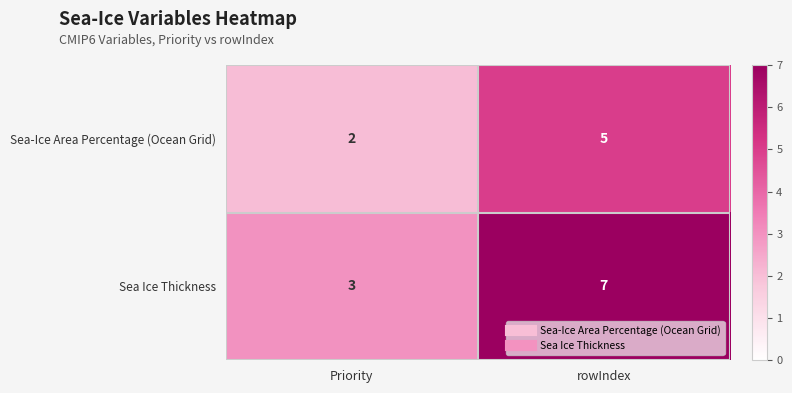

Which series has the largest total across all categories?

Sea Ice Thickness